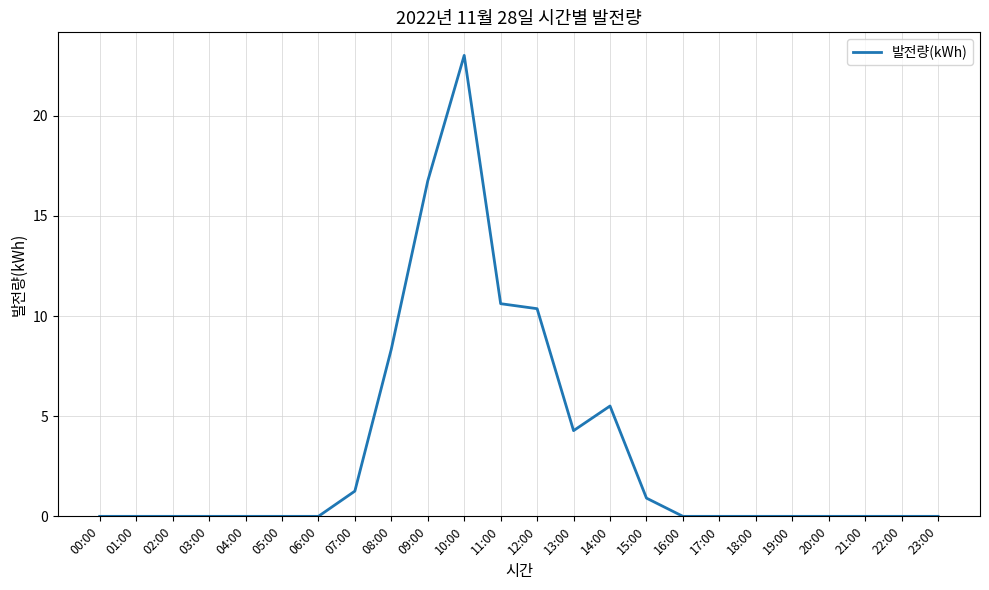

How many lines are shown in the chart?

1